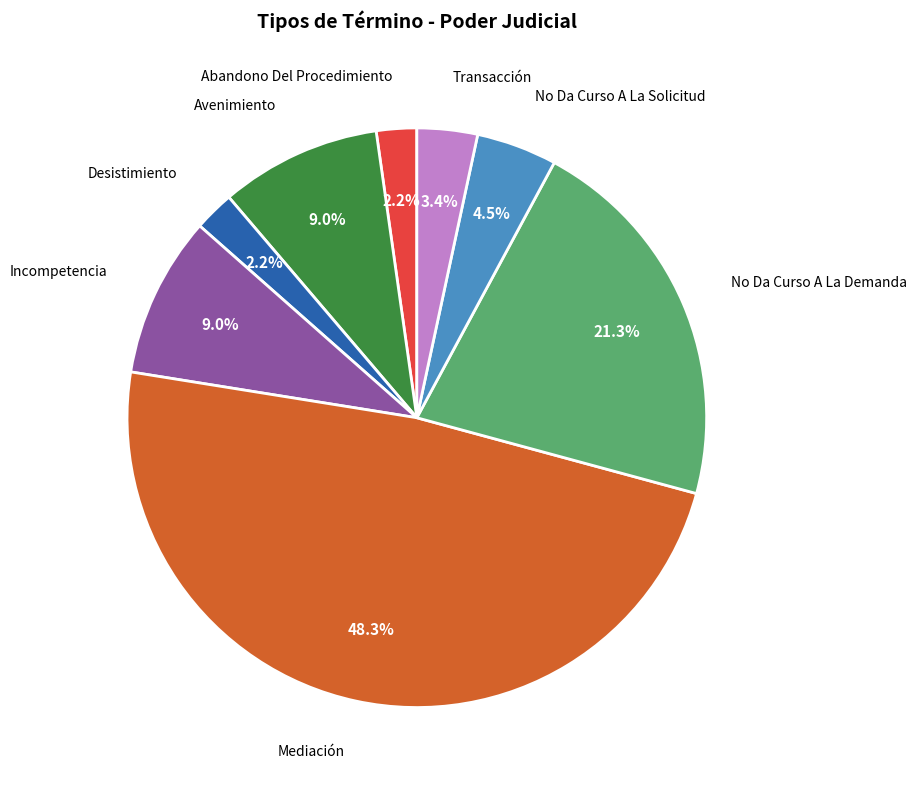

Does any single category account for the majority?

No